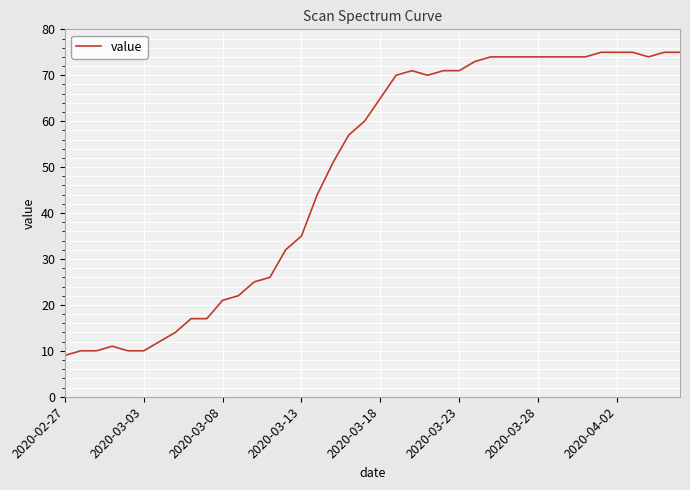

What is the maximum value shown in the chart?

75